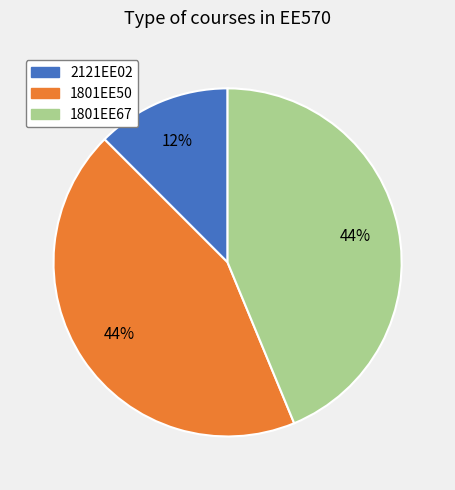

Does any single category account for the majority?

No